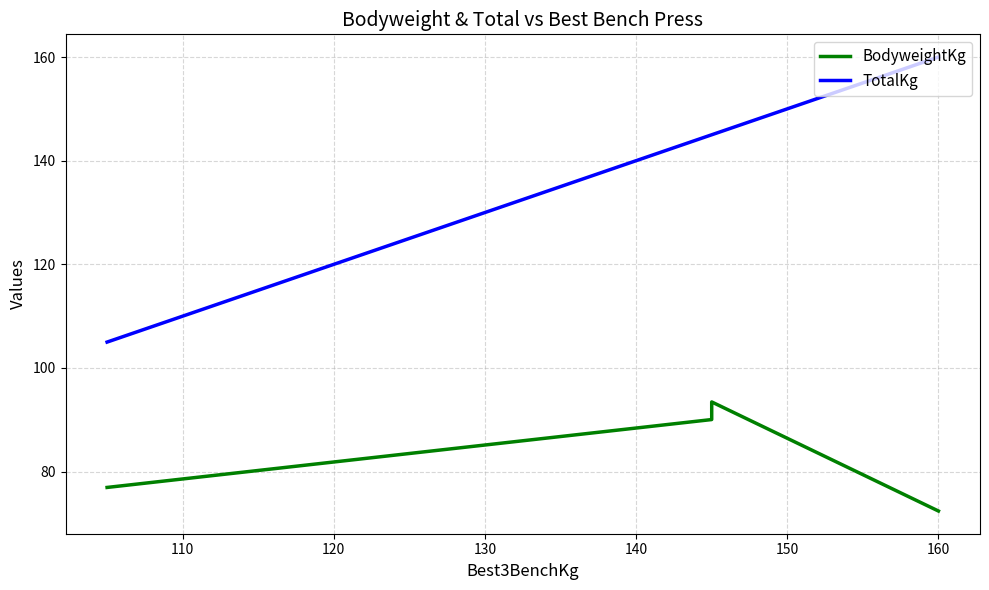

What is the sum of all TotalKg values?

555.0